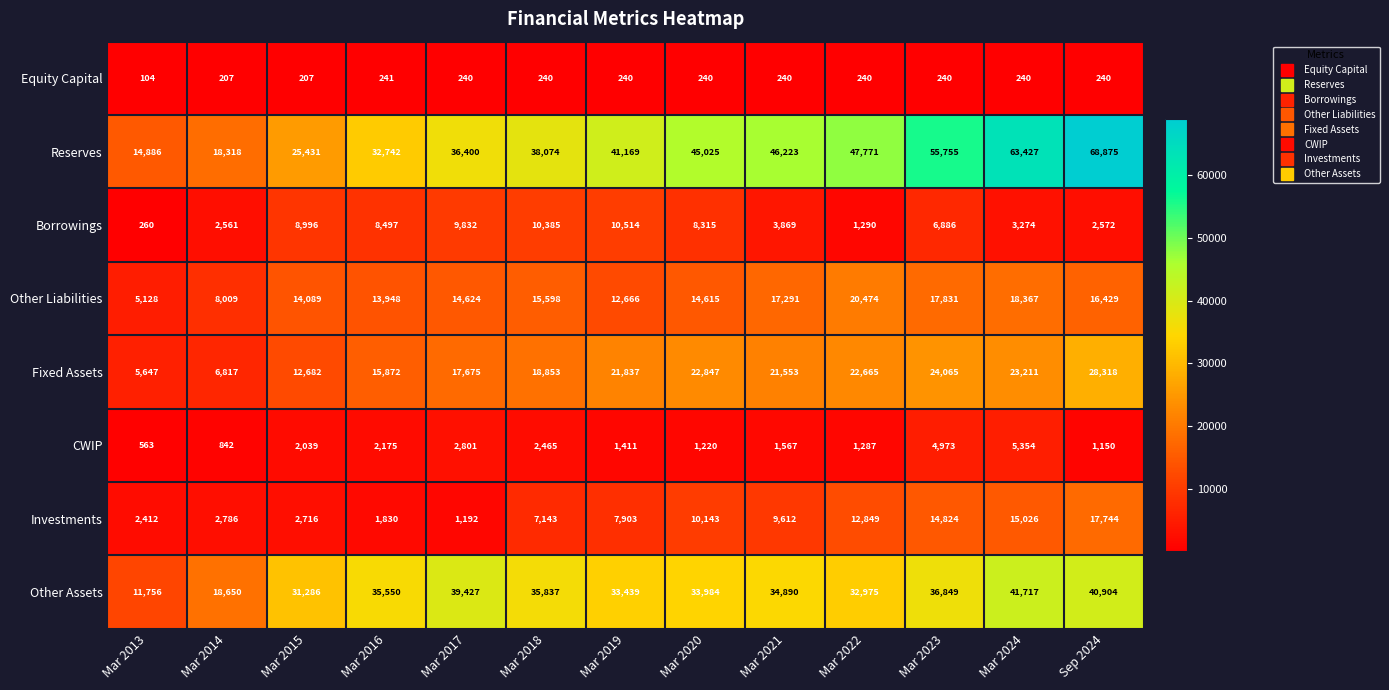

True or false: Investments has a value of 6268 at Mar 2020.

False